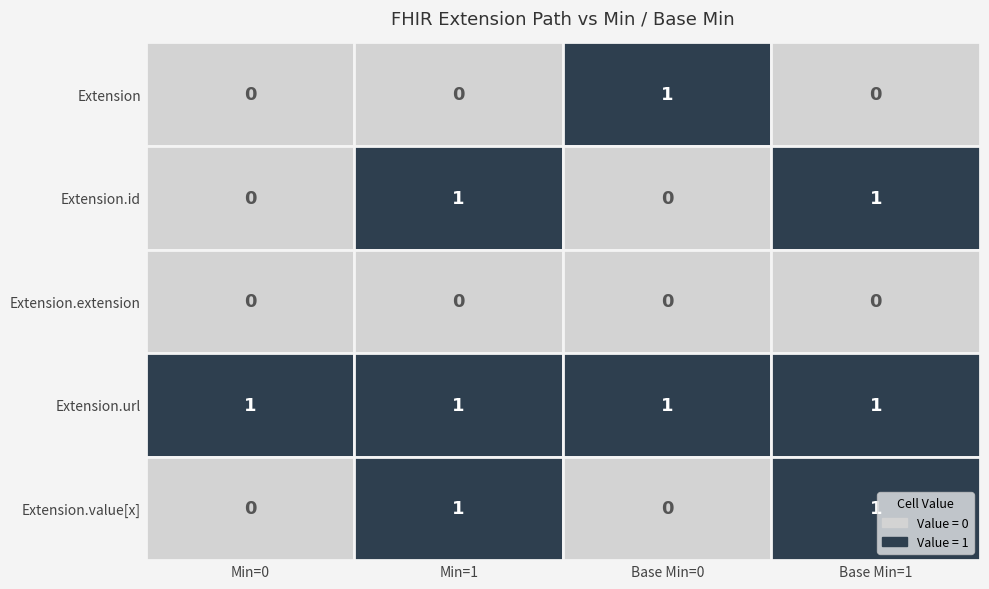

The value of Extension at 1 is 0. True or false?

False